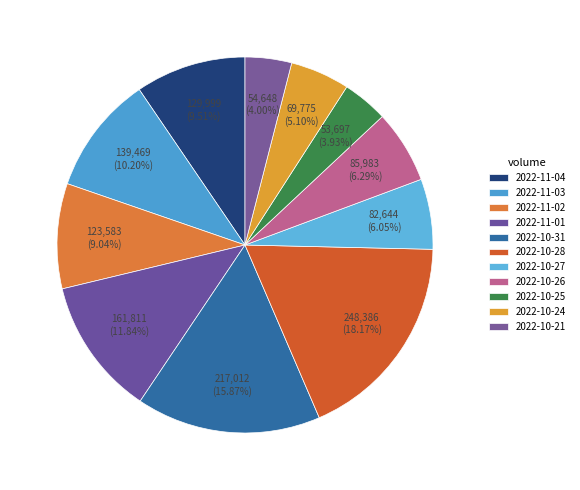

Rank the categories by value from lowest to highest.

2022-10-25, 2022-10-21, 2022-10-24, 2022-10-27, 2022-10-26, 2022-11-02, 2022-11-04, 2022-11-03, 2022-11-01, 2022-10-31, 2022-10-28